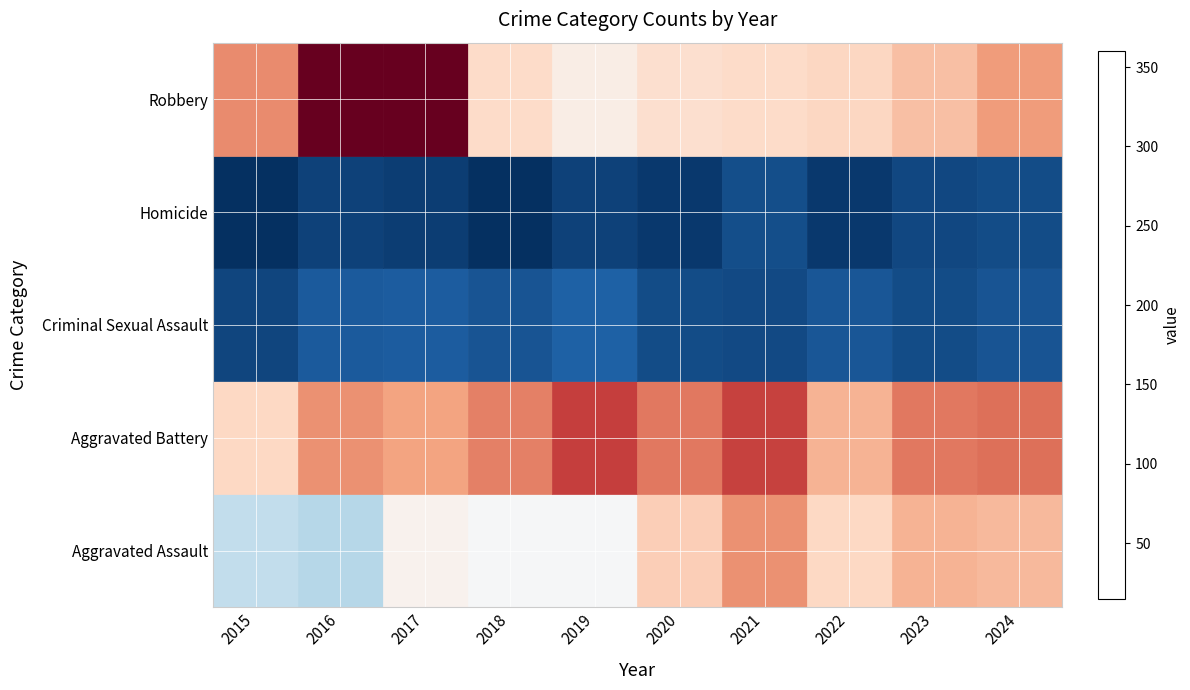

Count the number of categories in the chart.

10